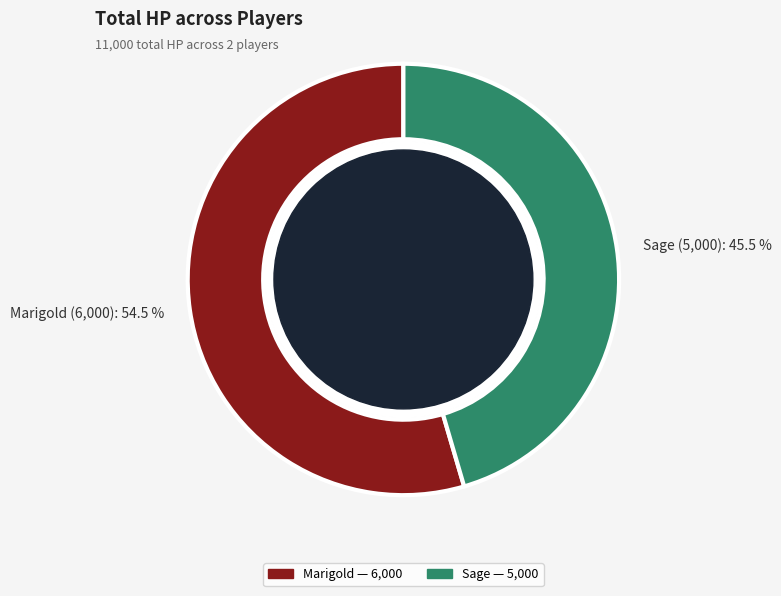

Which category accounts for the majority?

Marigold